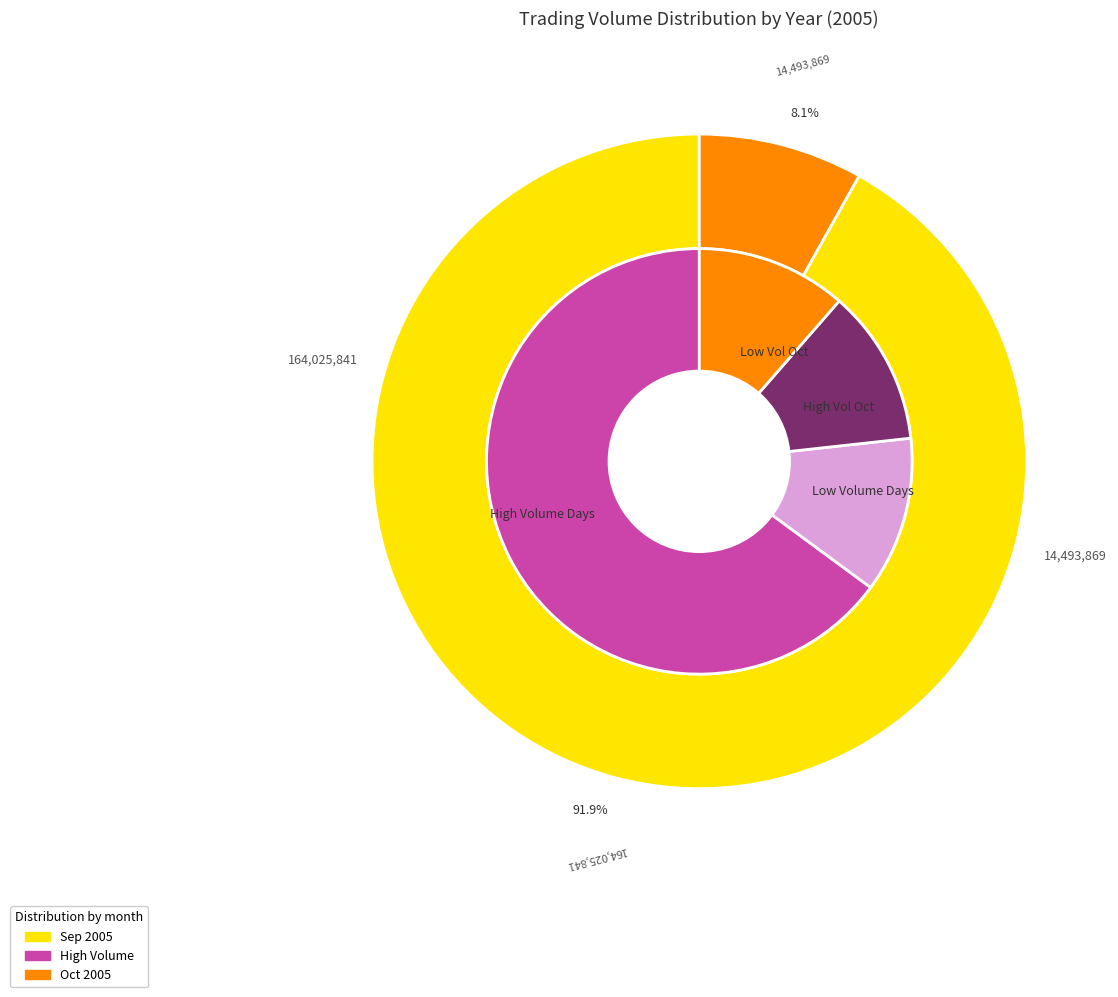

Is there a majority slice in this chart?

No